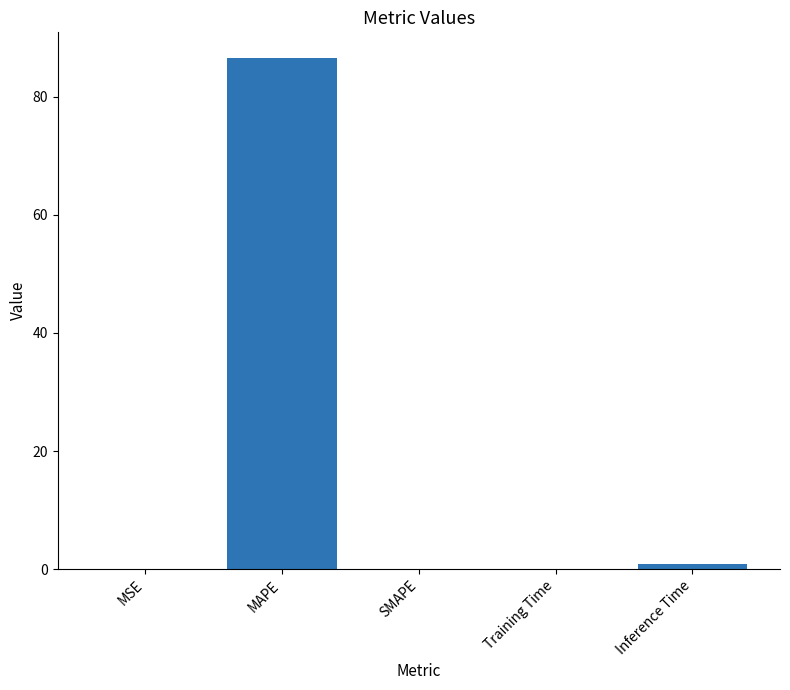

The value at SMAPE is -58.3. True or false?

False